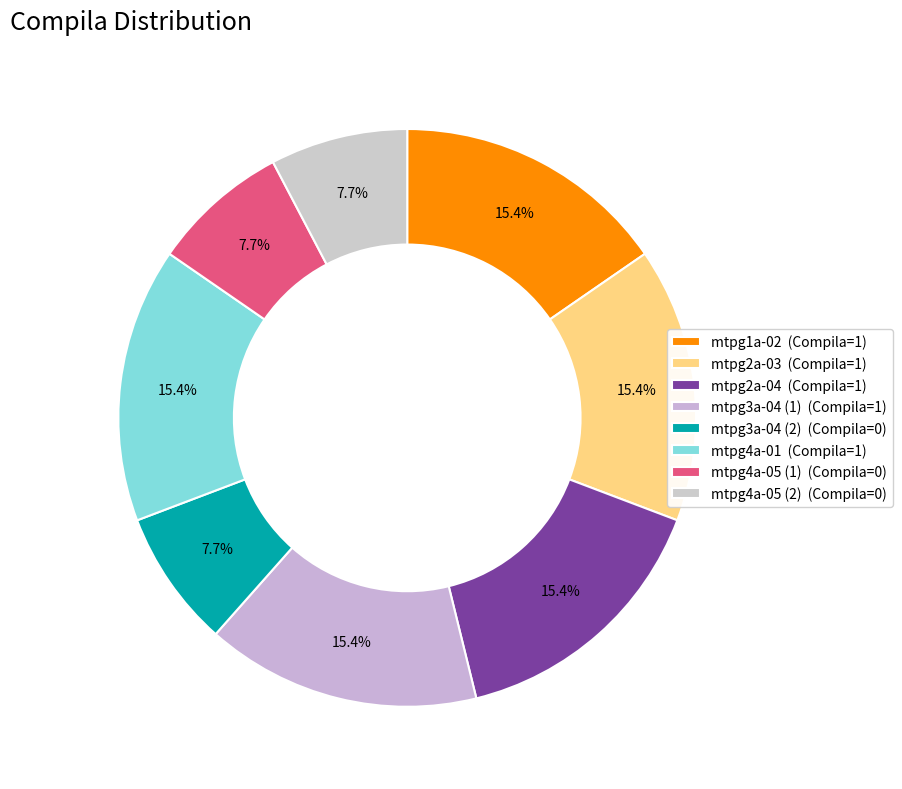

How many segments does this pie chart have?

8